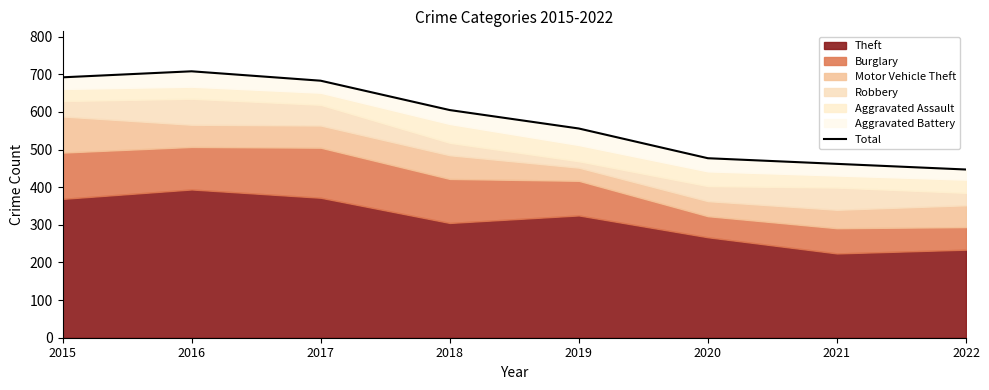

What value does the data have at 2021?

462